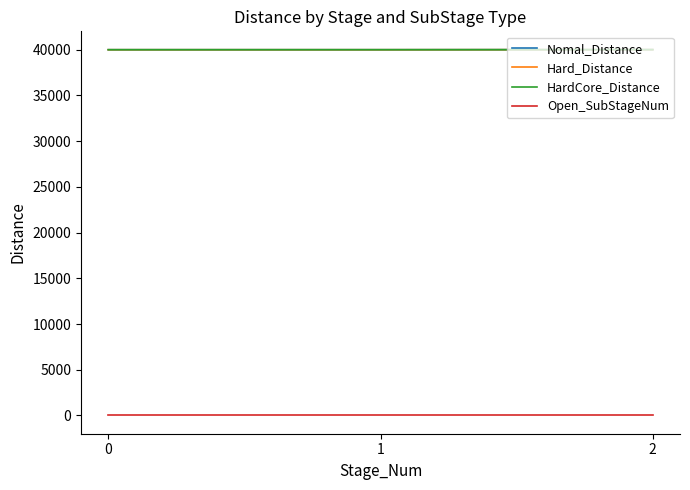

The value of Nomal_Distance at 0 is 71660. True or false?

False